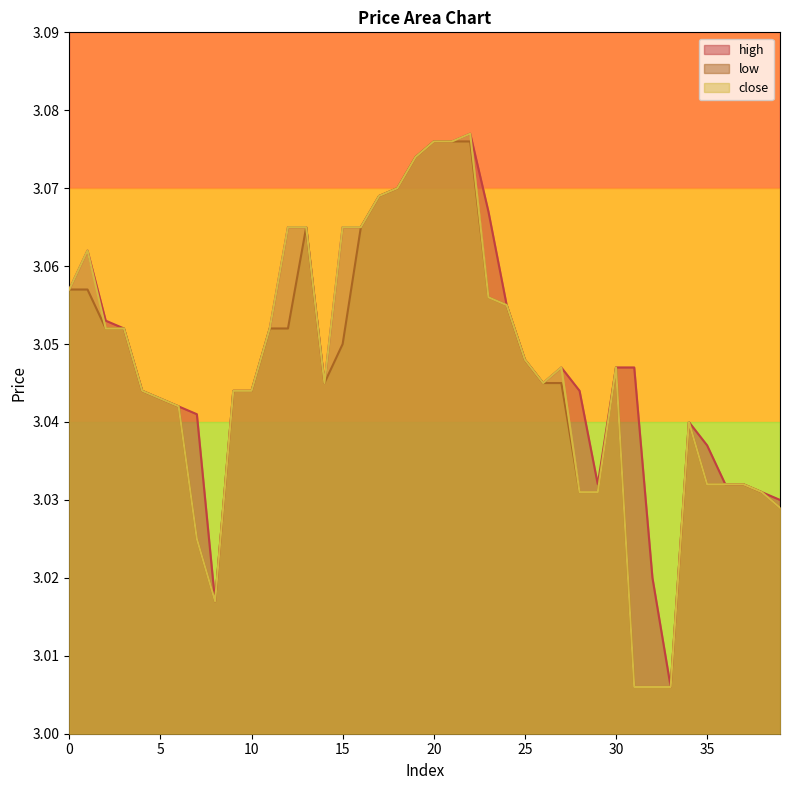

At 30, list the series in order from smallest to largest.

high, low, close